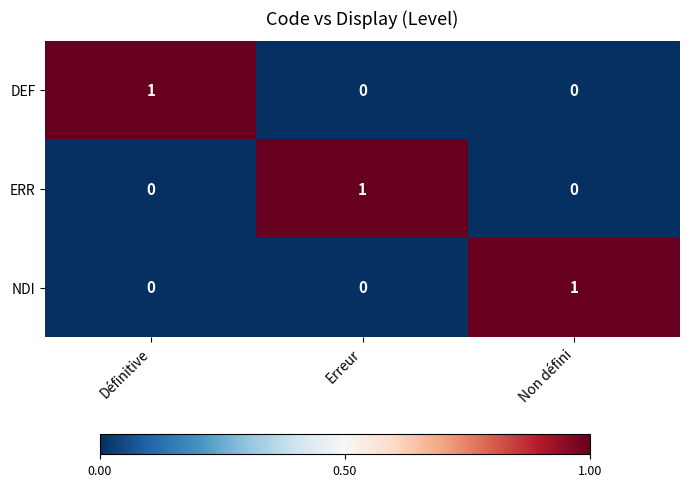

How many NDI values are between 0 and 1?

3